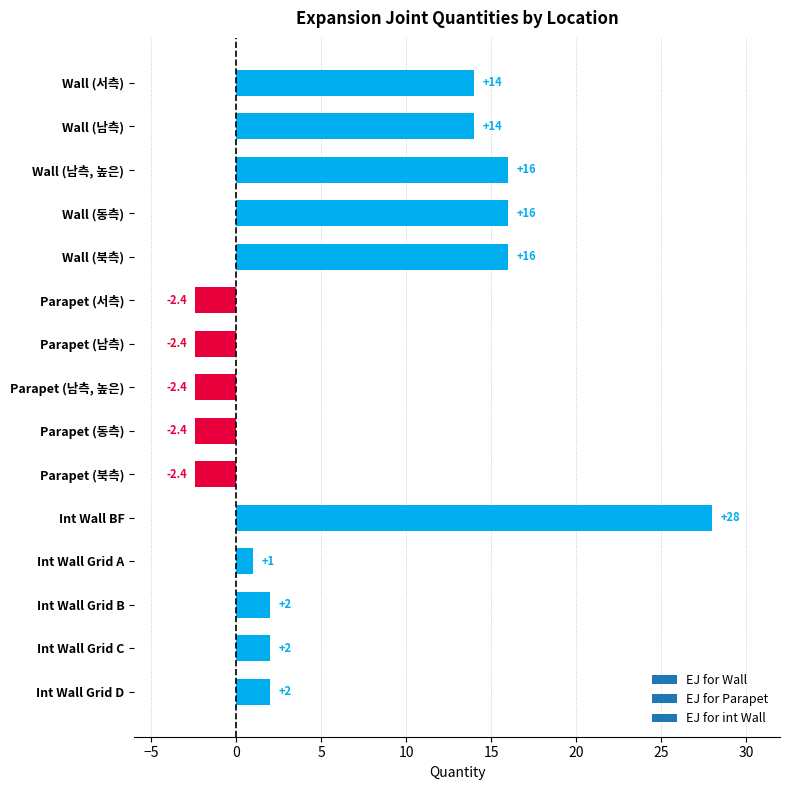

What is the value of the 4th bar from the top?

16.0